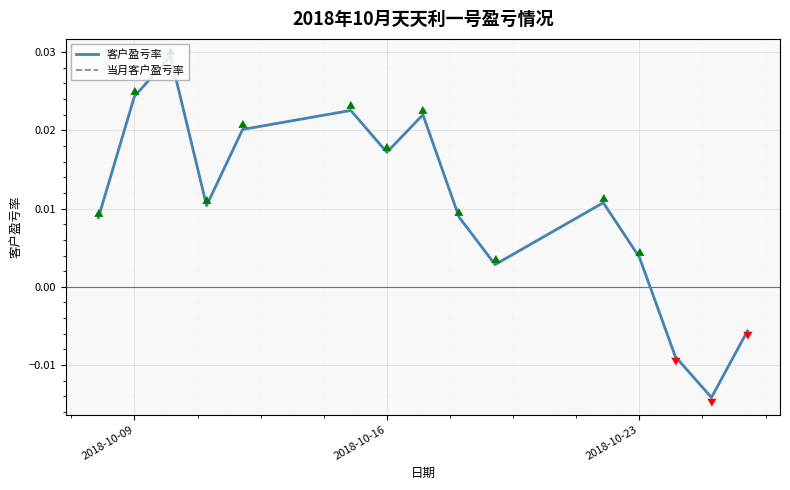

Is this an area chart (filled region under the line)?

No